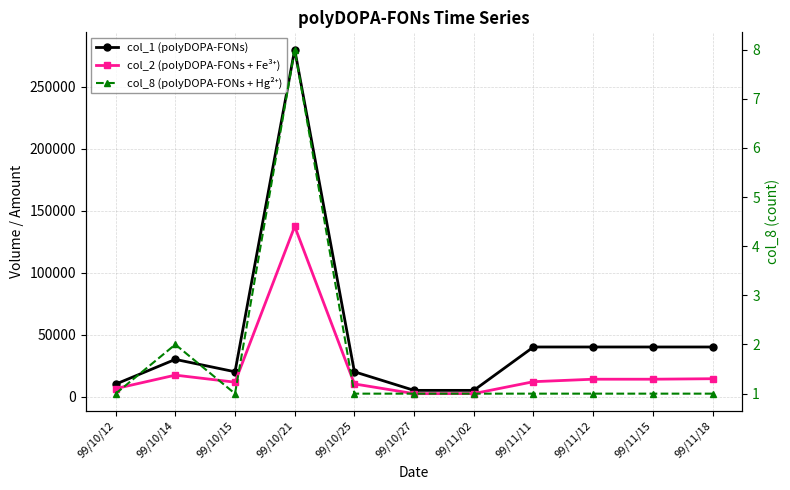

What is the value of the col_1 (polyDOPA-FONs) point at the 11th from the left?

40000